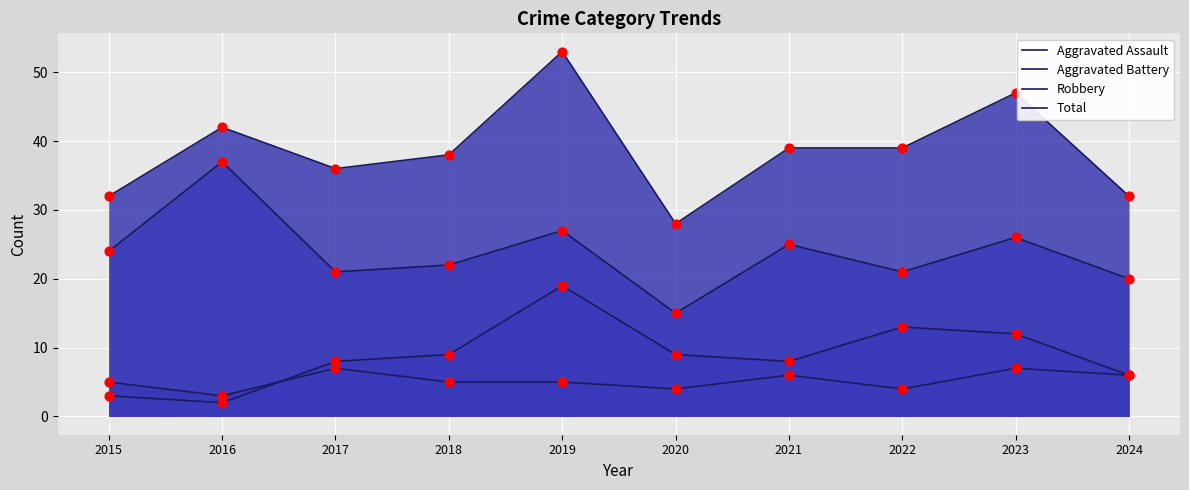

Which series has the largest total across all categories?

Total